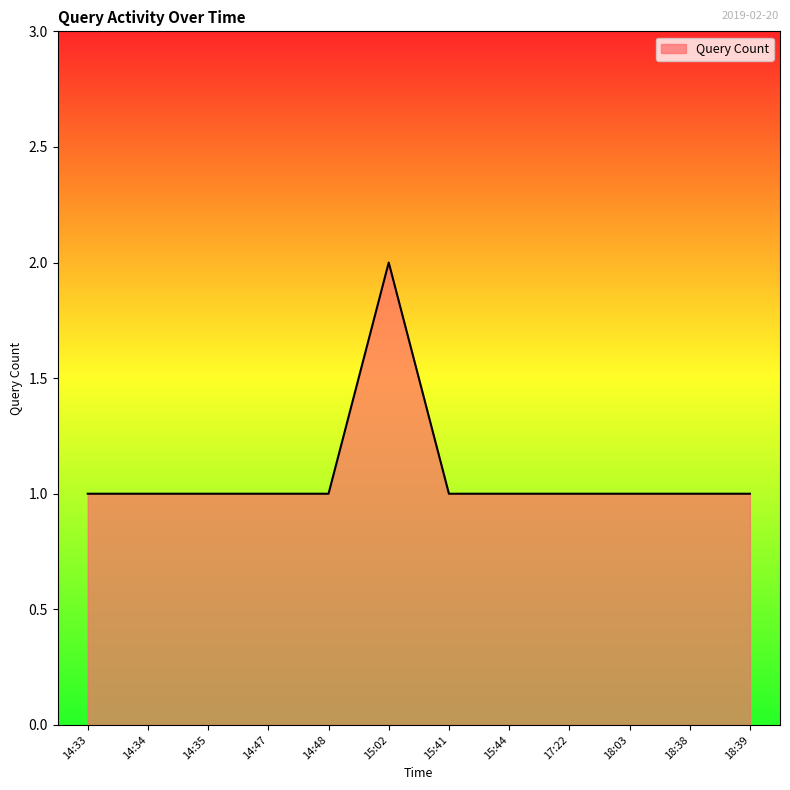

Reading left to right, transcribe all the data shown in this chart.

14:33=1	14:34=1	14:35=1	14:47=1	14:48=1	15:02=2	15:41=1	15:44=1	17:22=1	18:03=1	18:38=1	18:39=1